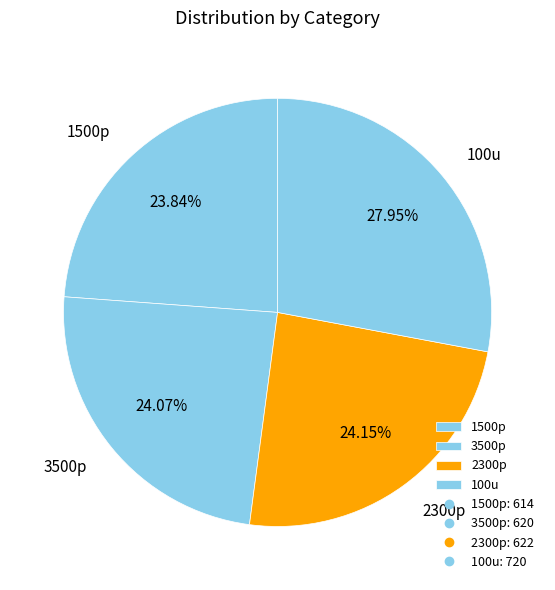

To the nearest percent, what is the combined percentage of 2300p and 100u?

52%